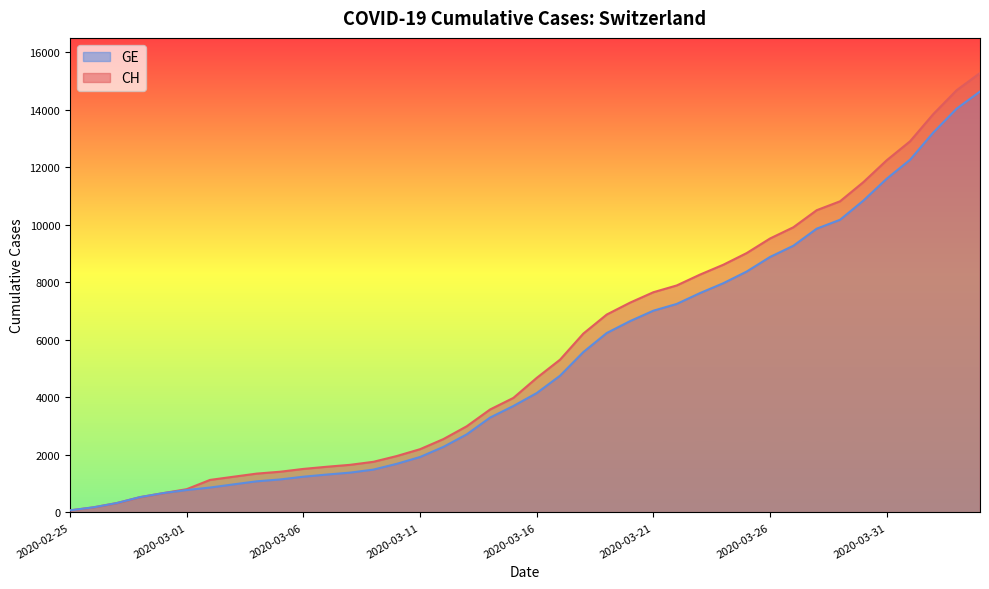

True or false: GE has more than 2 interior local peaks.

False